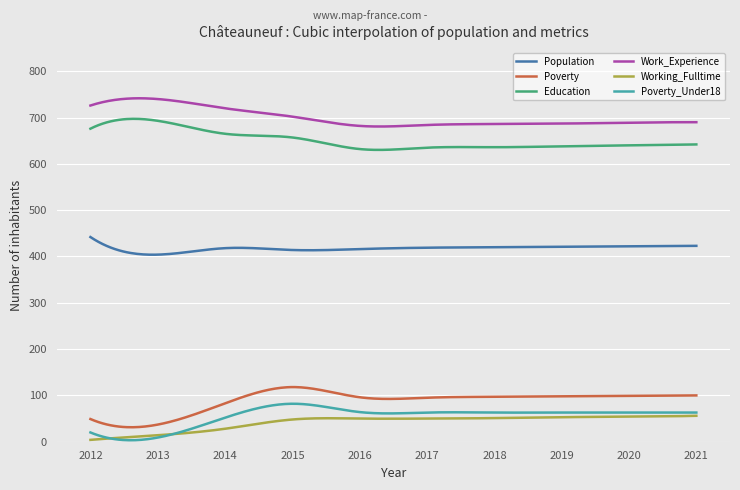

True or false: Poverty and Population intersect in this chart.

False